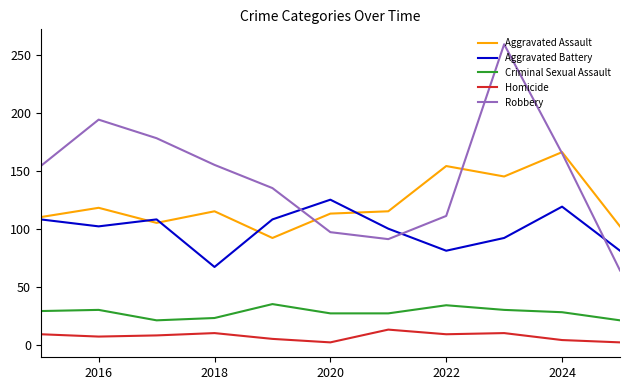

True or false: Robbery has more than 1 points higher than both neighbors.

True